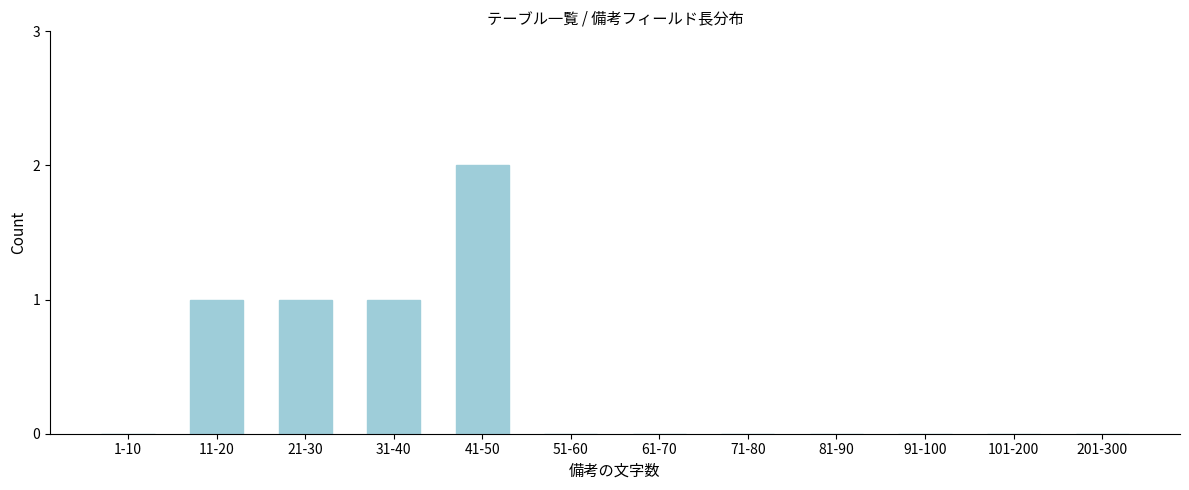

Reading left to right, extract all data points from this chart.

1-10=0	11-20=1	21-30=1	31-40=1	41-50=2	51-60=0	61-70=0	71-80=0	81-90=0	91-100=0	101-200=0	201-300=0